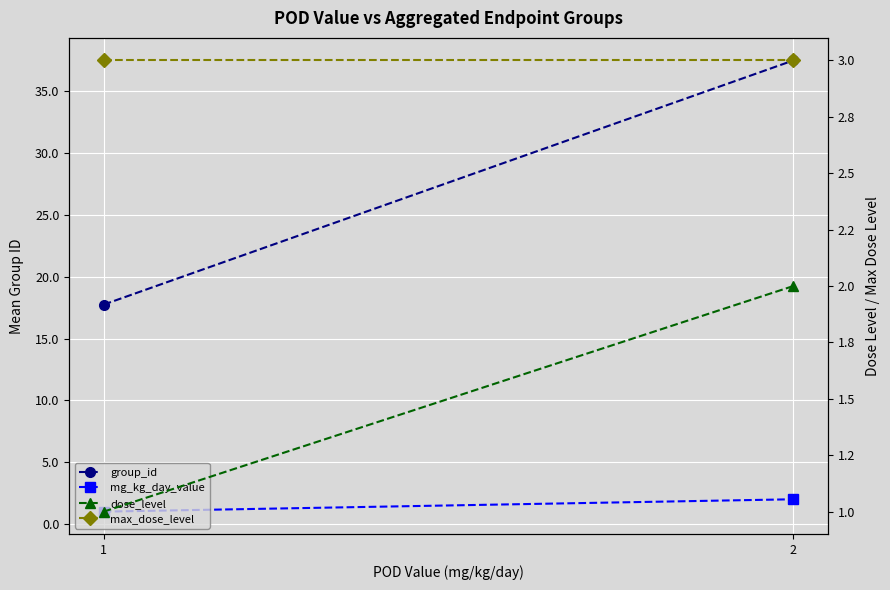

What is the value of the dose_level point at the 2nd from the left?

2.0